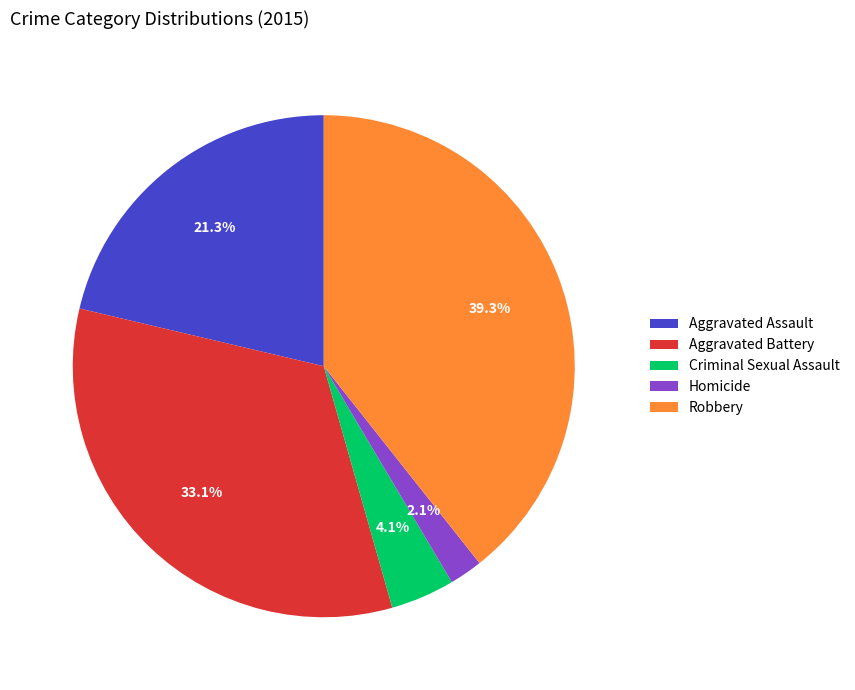

To the nearest percent, what portion does Robbery represent?

39%